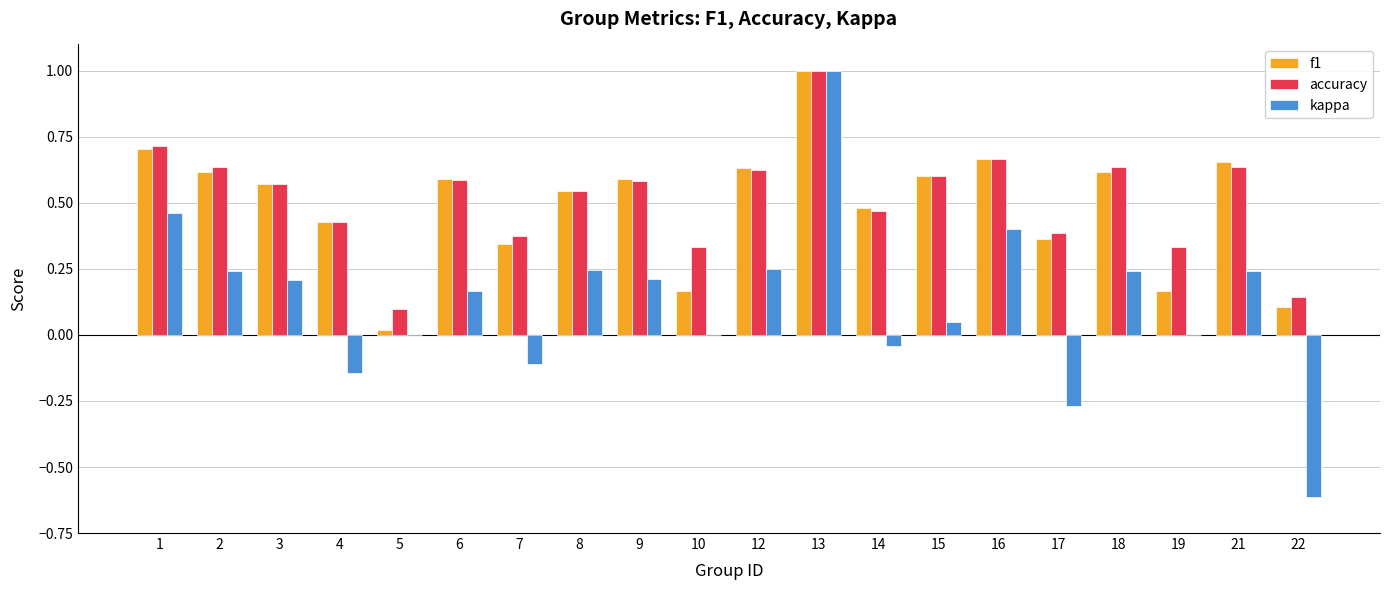

The f1 series shows 0.4 at 18. True or false?

False